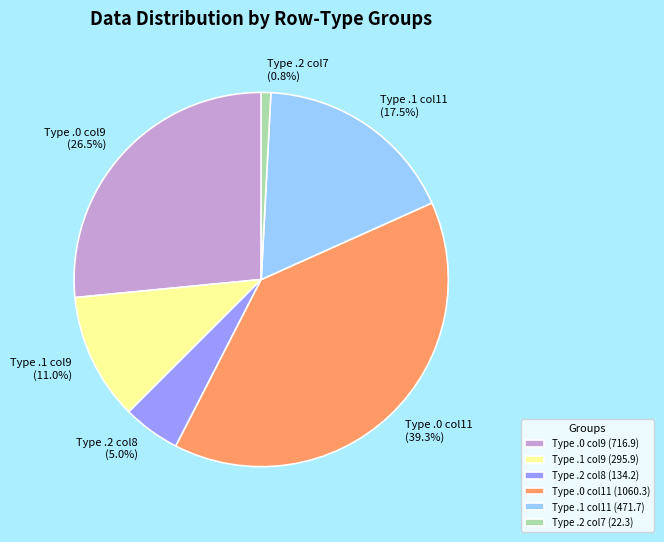

Does any single category account for the majority?

No